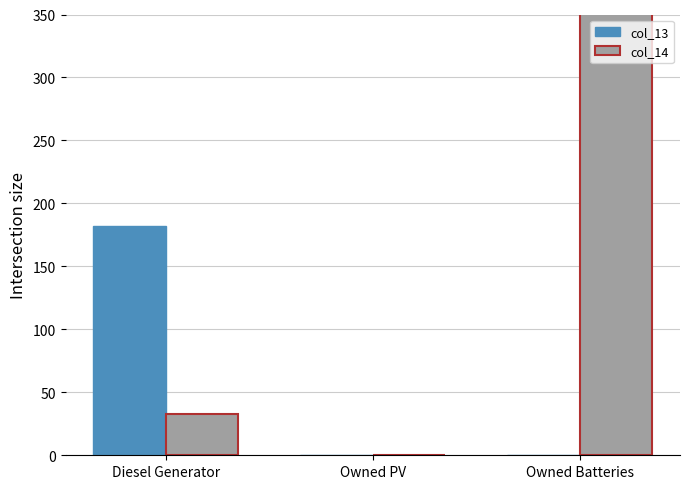

At Diesel Generator, list the series in order from largest to smallest.

col_13, col_14